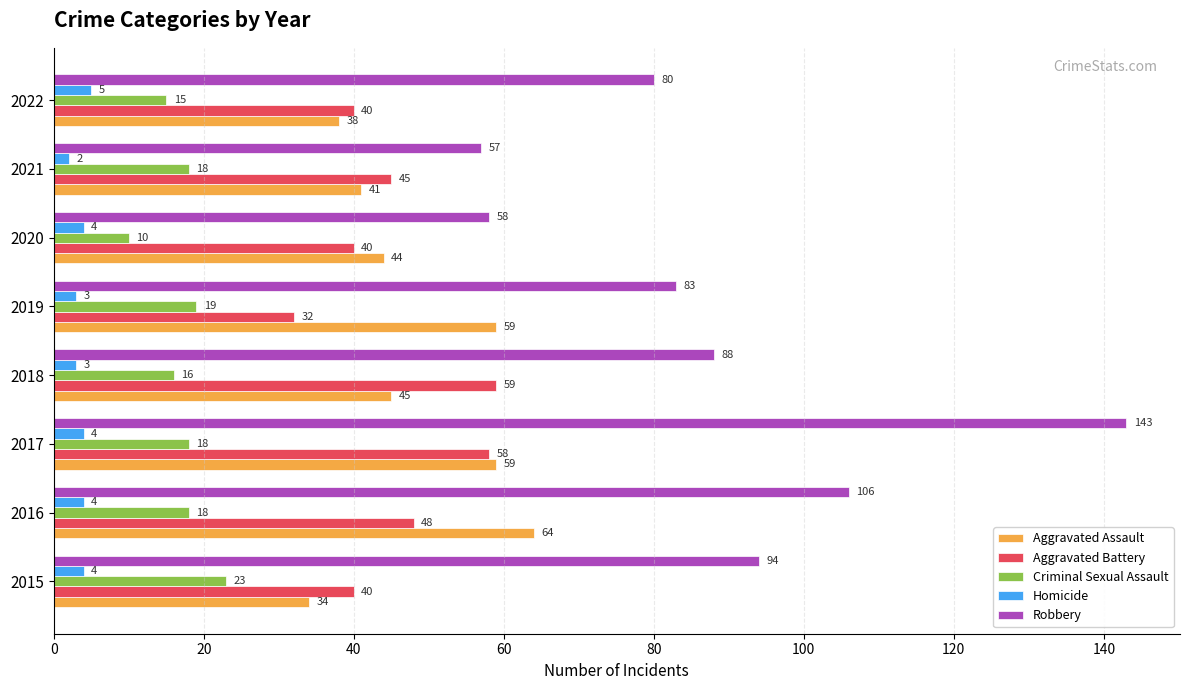

What value does the Robbery series have at 2017, to the nearest 10?

140